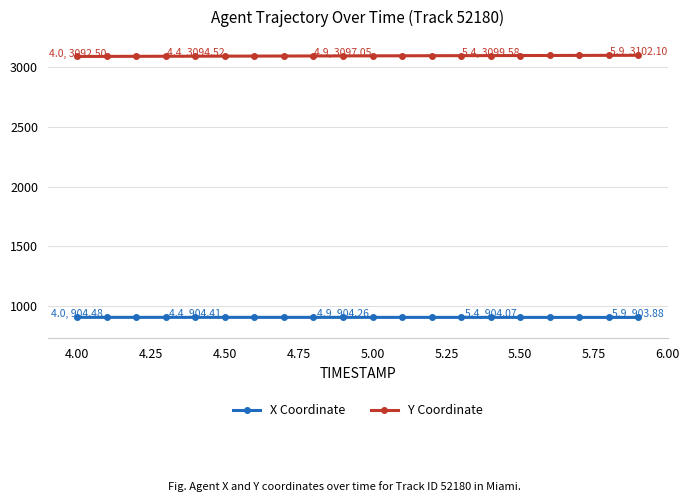

How many categories are shown in the chart?

20